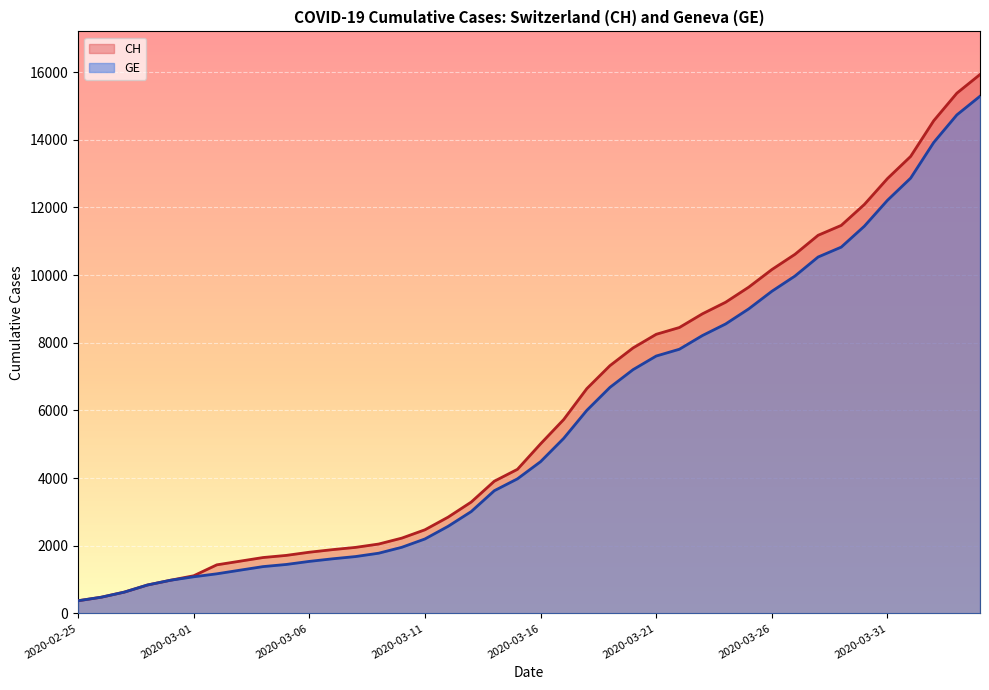

True or false: CH has a value of 6392 at 2020-03-24.

False